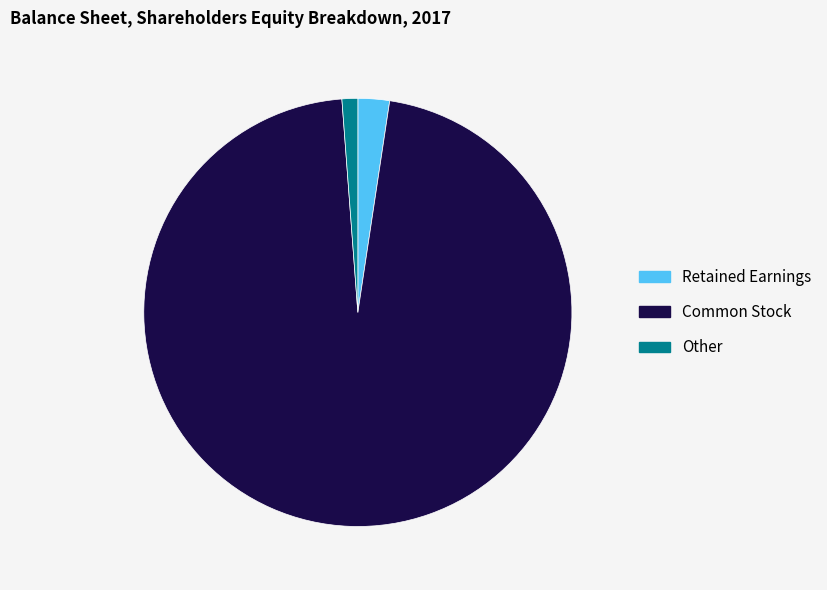

Do Other and Retained Earnings together represent more than half of the pie?

No